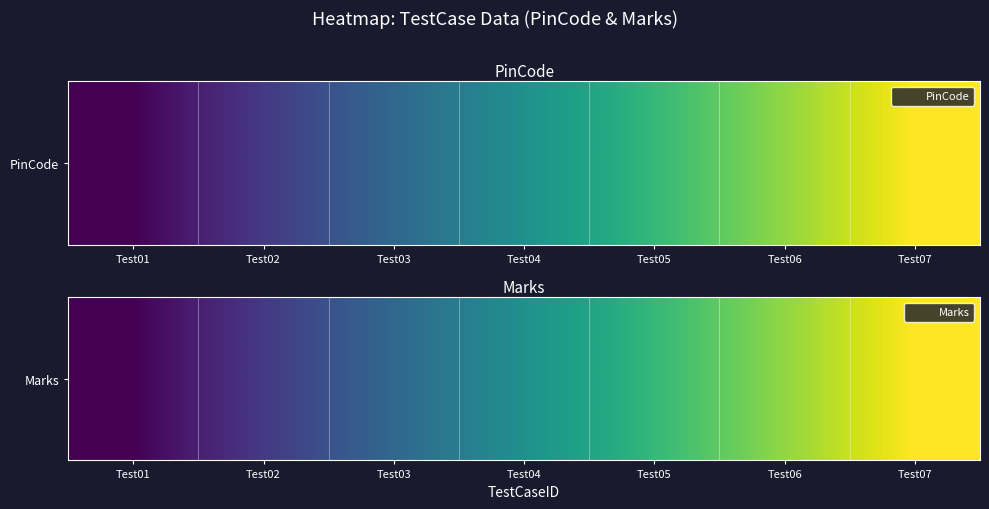

At which label is the value closest to 400?

Test04